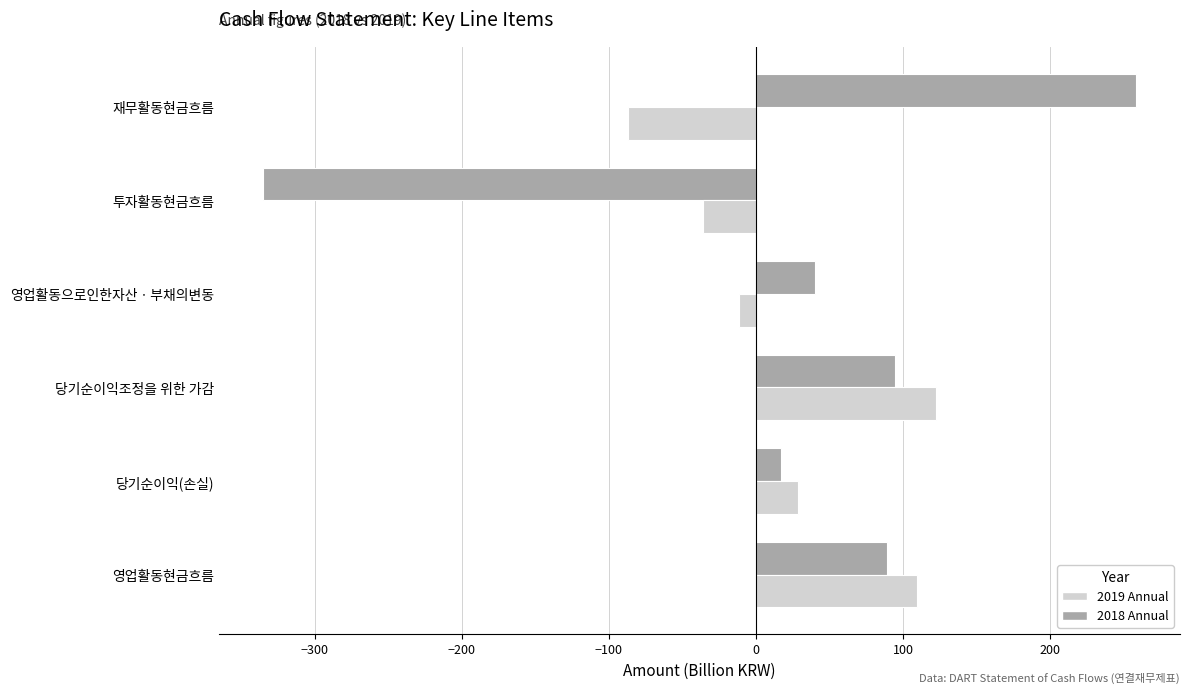

Rank the series by their maximum value, from highest to lowest.

2018 Annual, 2019 Annual